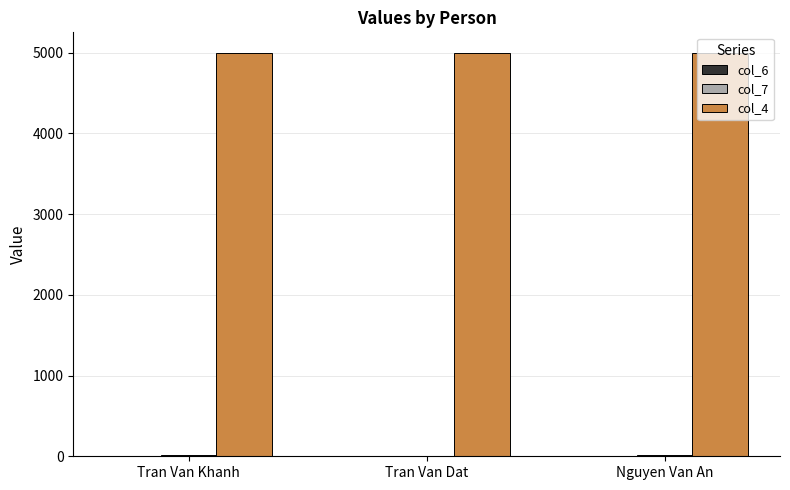

The col_4 series shows 6669.5 at Nguyen Van An. True or false?

False